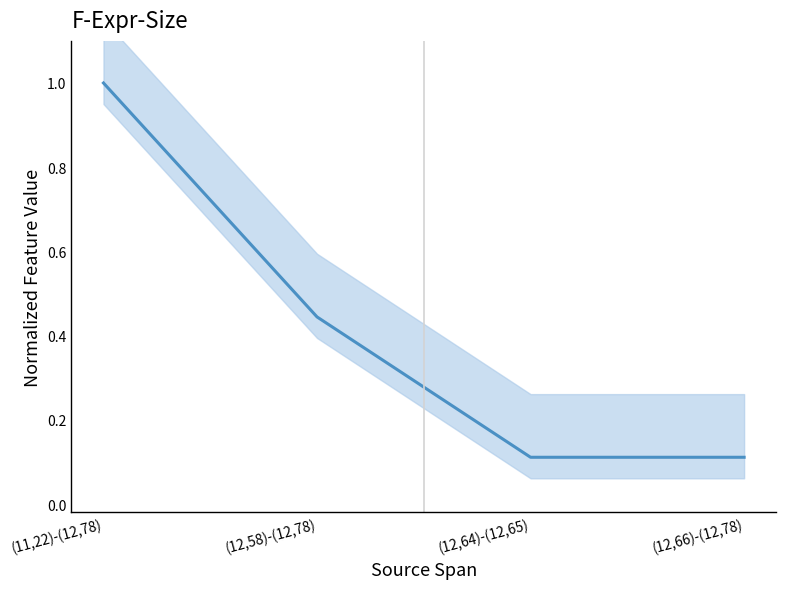

What is the sum of the values at (12,66)-(12,78) and (11,22)-(12,78)?

1.1